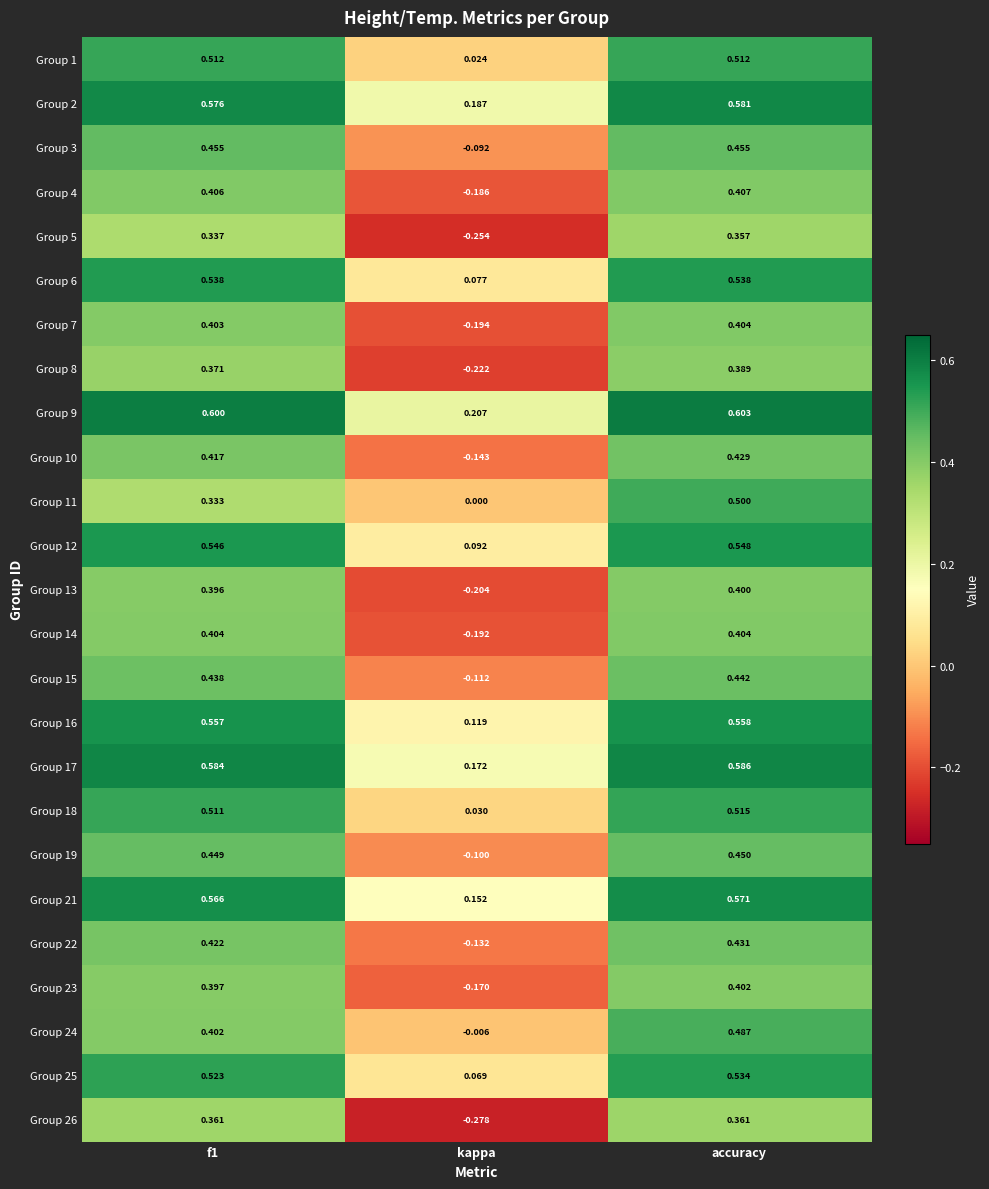

How many values in Group 15 are above zero?

2